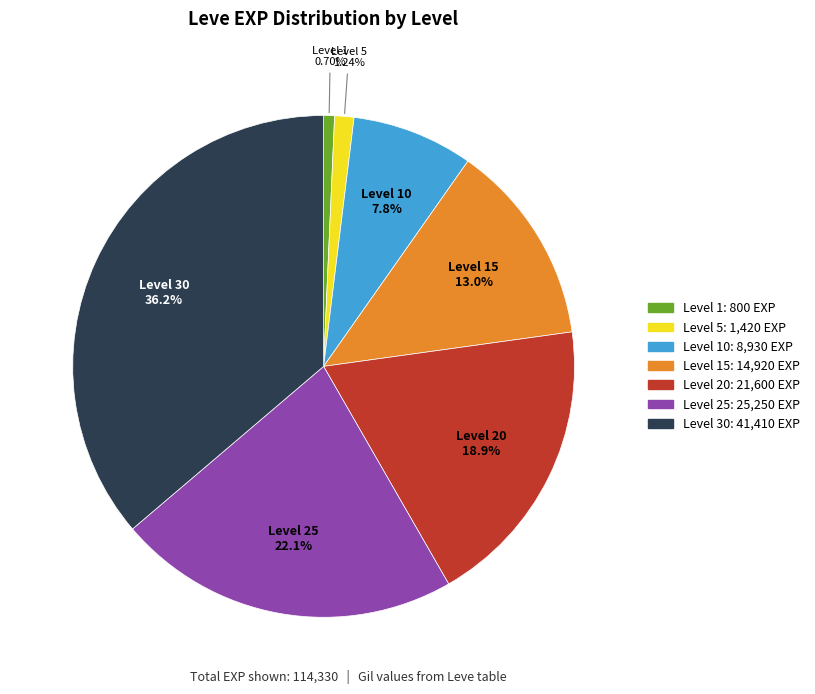

Which slice is the smallest?

Level 1